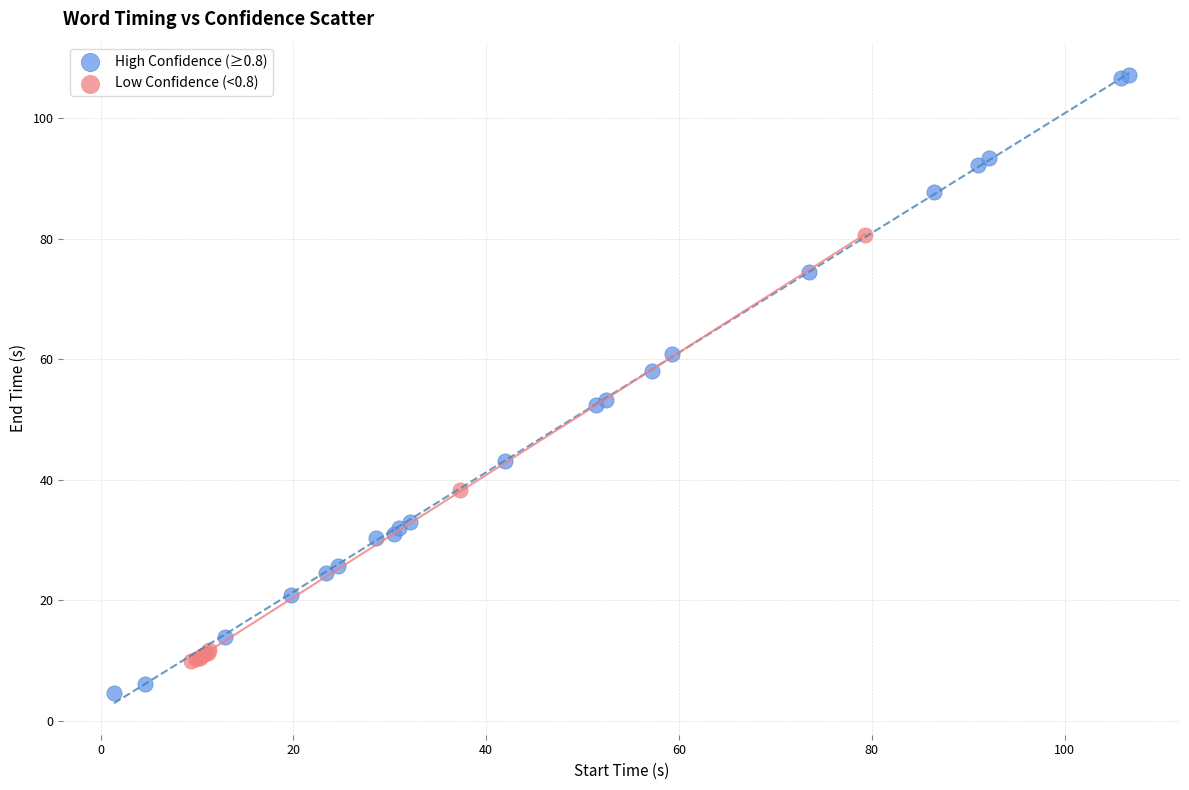

Which series has the largest Y range (max minus min)?

High Confidence (≥0.8)